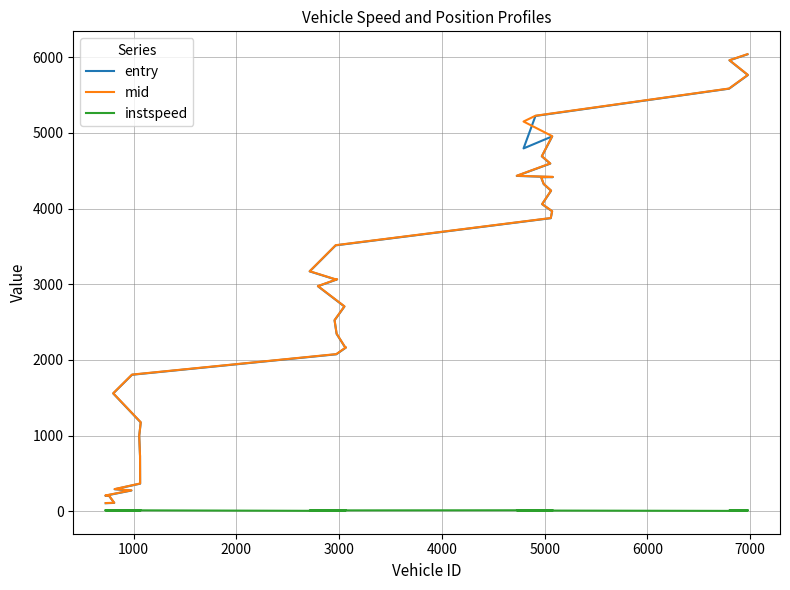

How many categories are shown in the chart?

40